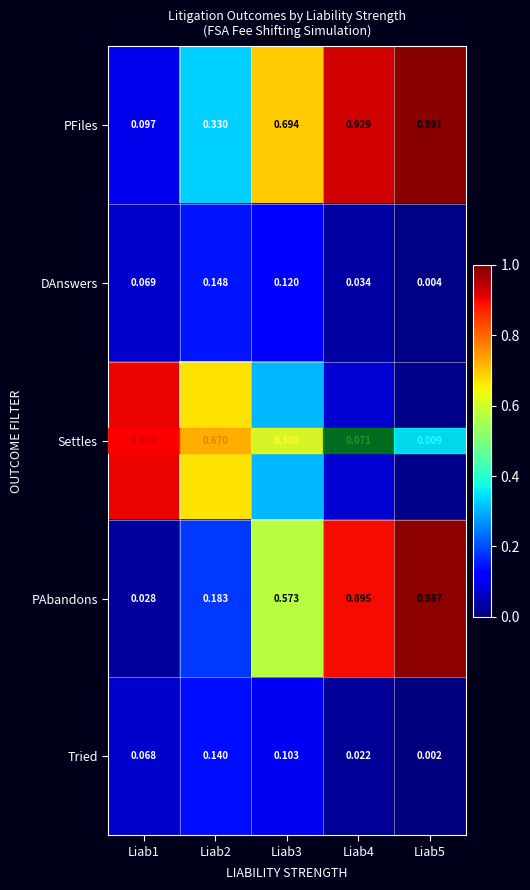

Which series has the largest range (max minus min)?

PAbandons